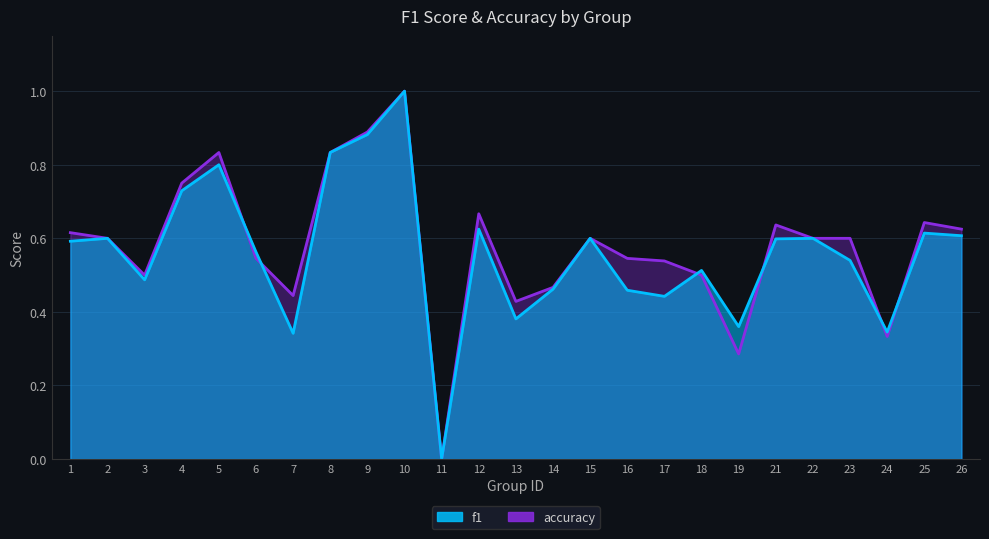

List the series in order of their overall mean, highest first.

accuracy, f1